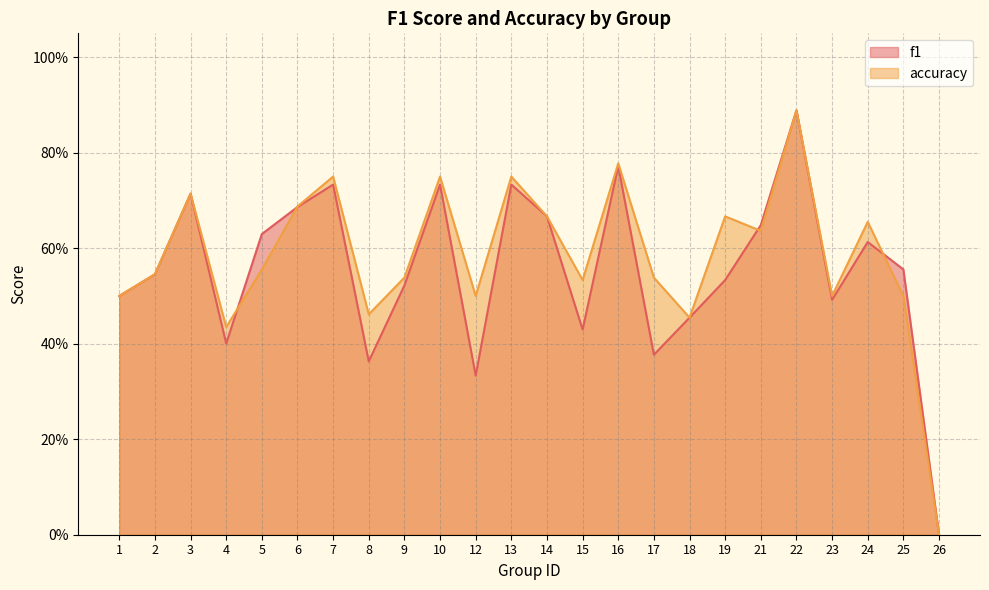

How many intersections are there between accuracy and f1?

4